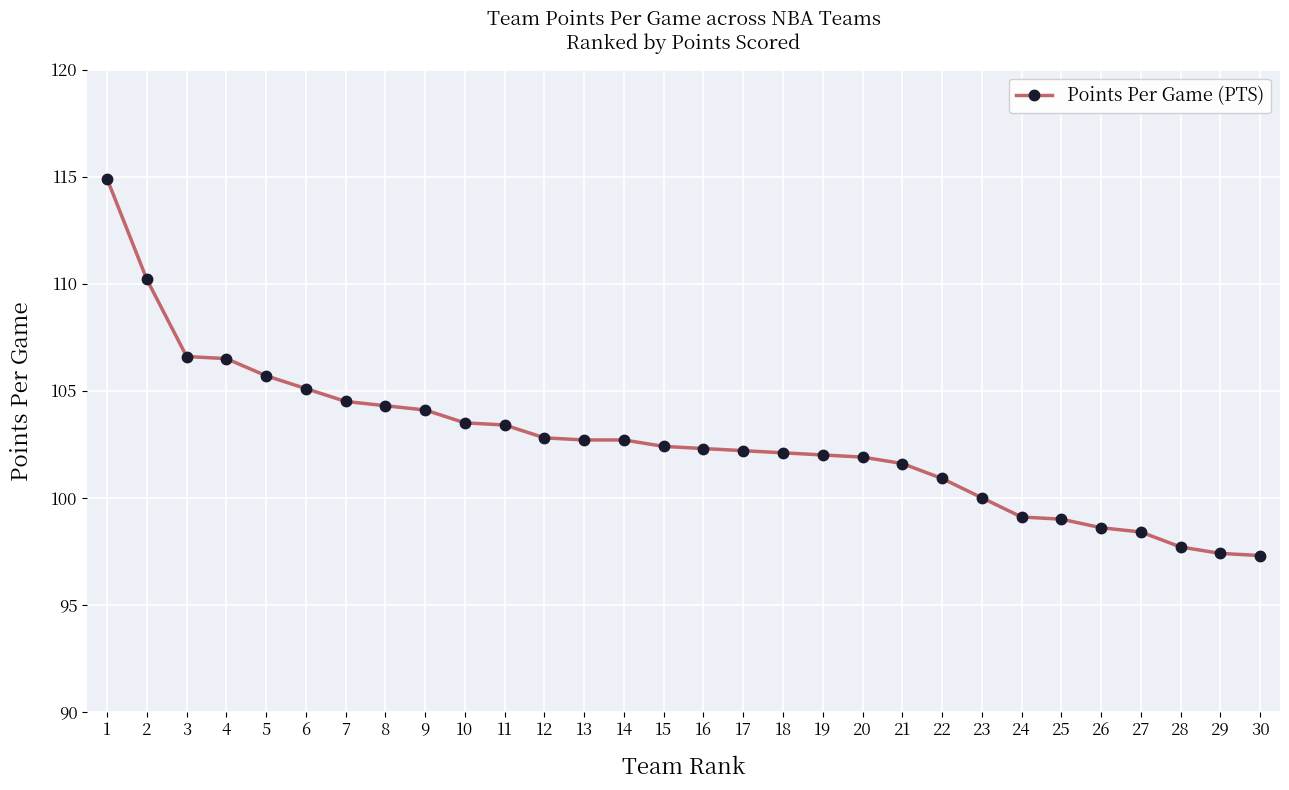

Which category has the highest value across all series?

1